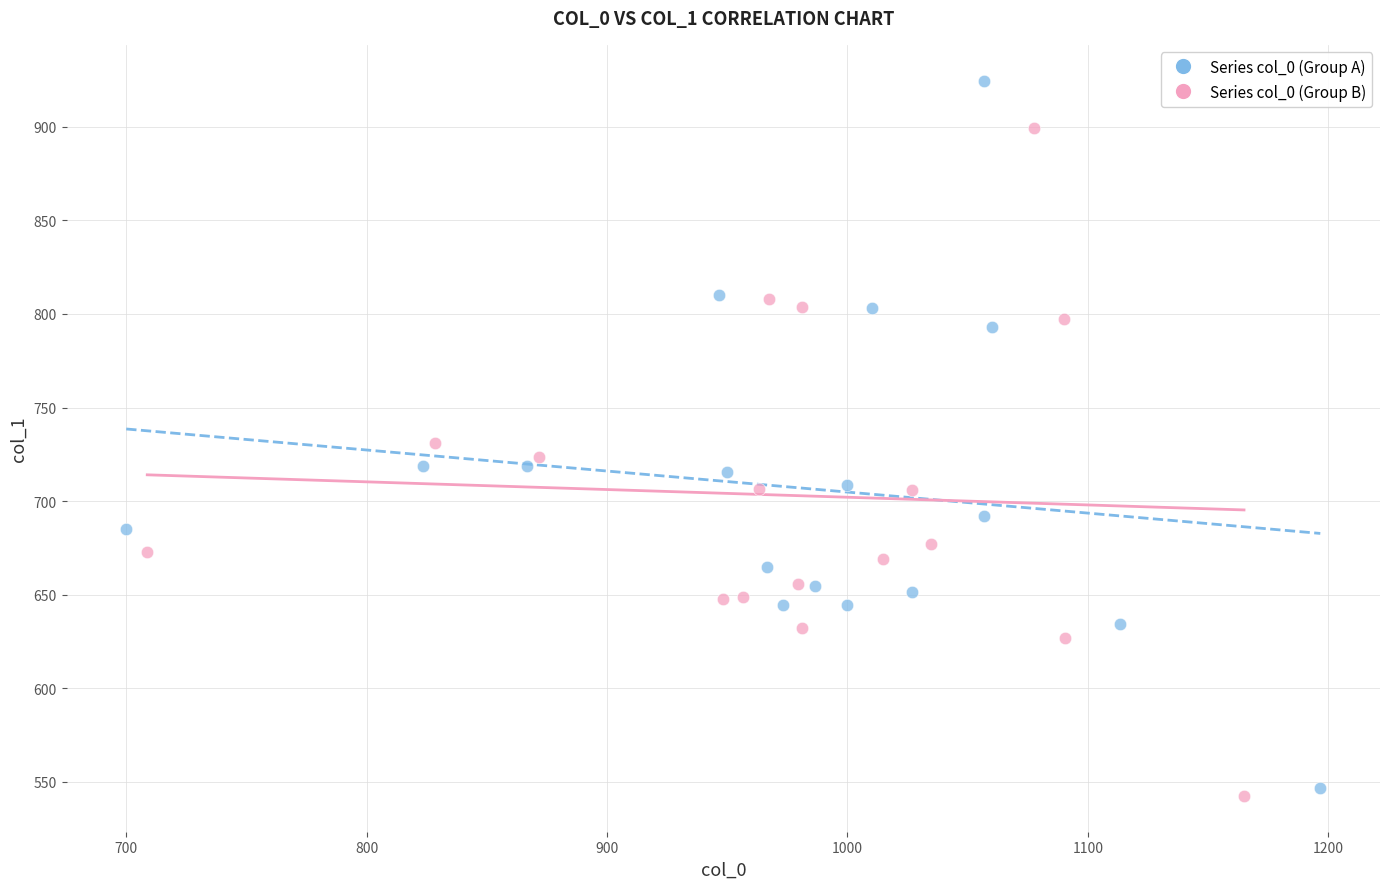

Which series has the widest spread of Y values?

Series col_0 (Group A)